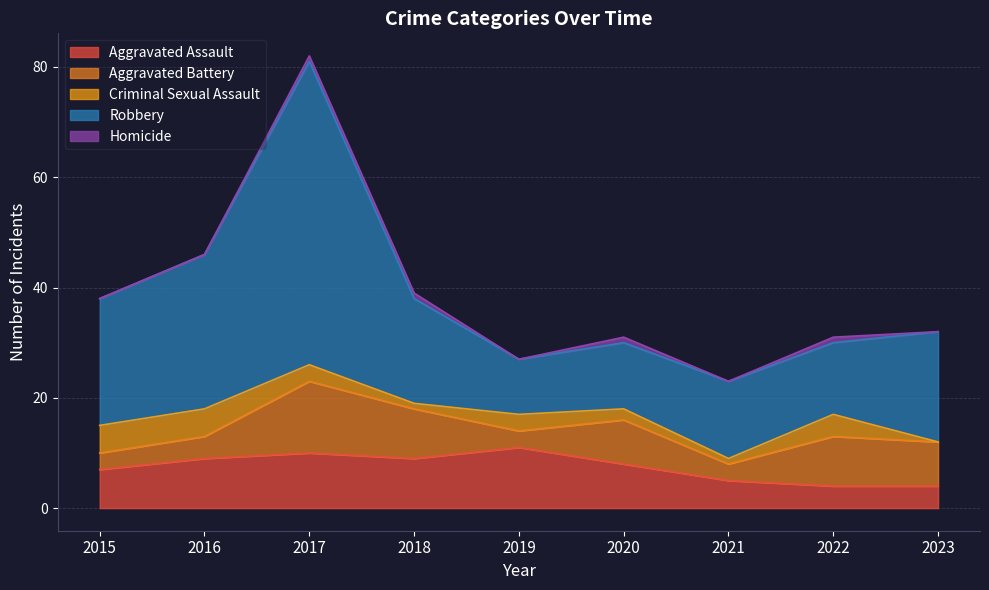

How many series are shown in this chart?

5